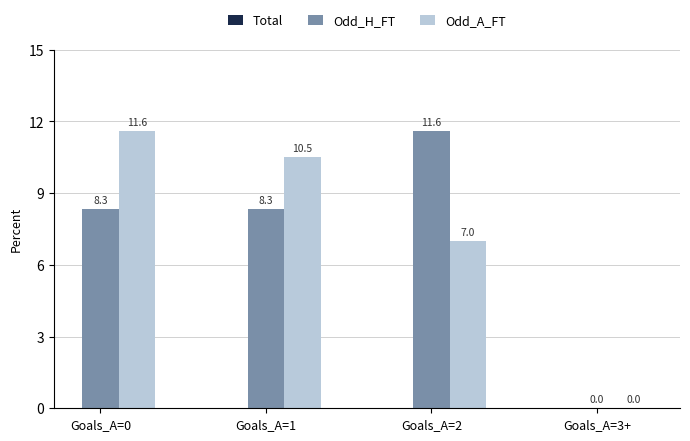

What is the sum of the Odd_A_FT values at Goals_A=3+ and Goals_A=2?

7.0